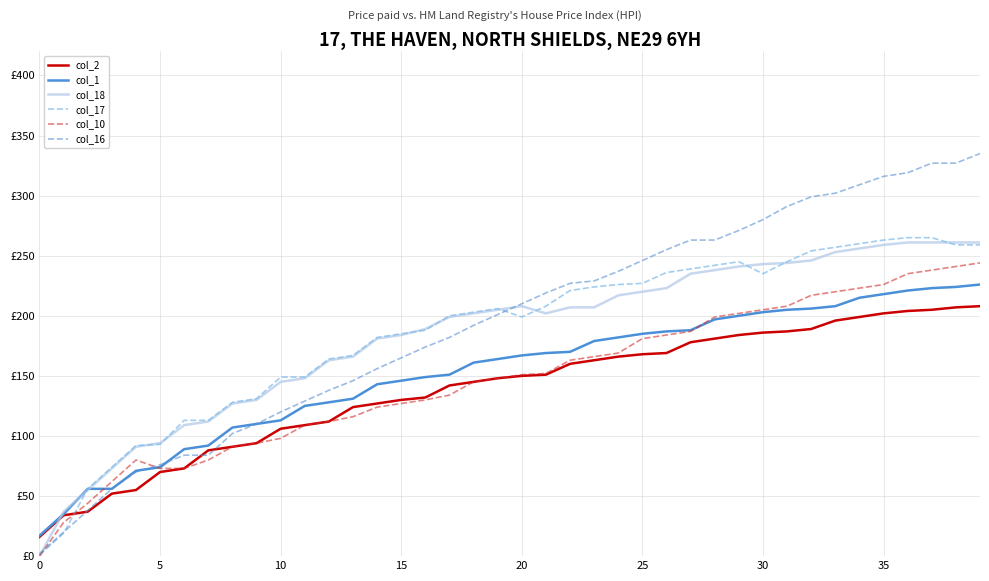

Is this an area chart (filled region under the line)?

No